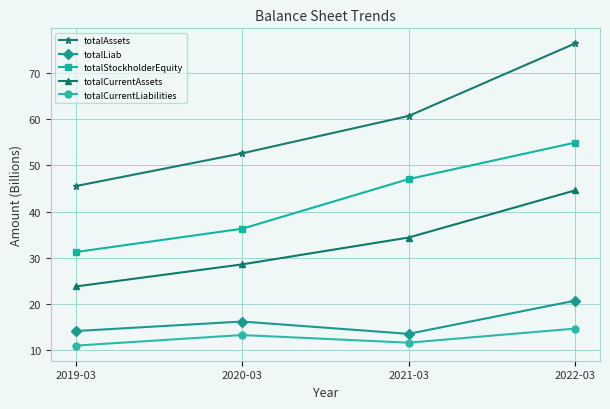

Does the chart have visible grid lines?

Yes